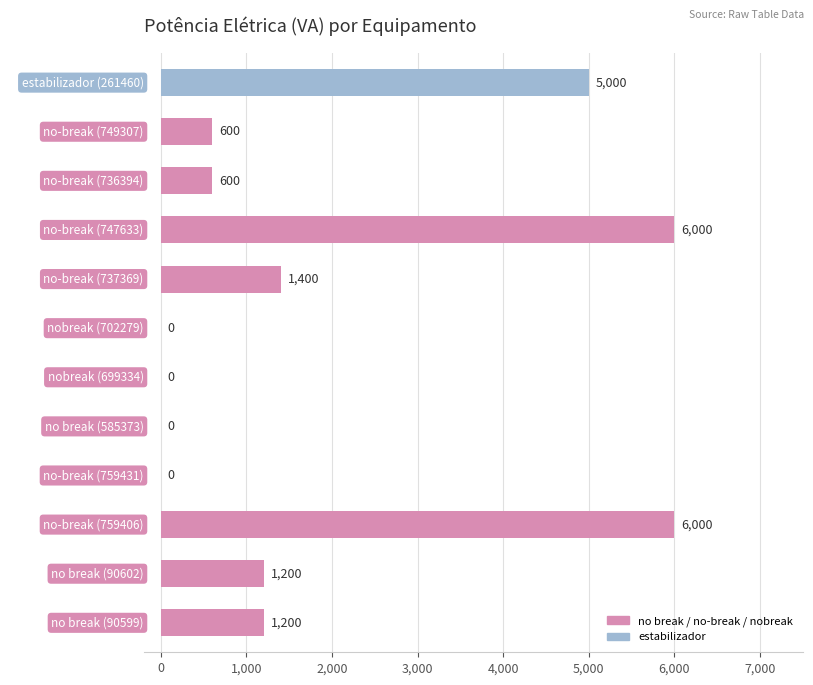

Are the bars grouped side by side (vs. stacked)?

No